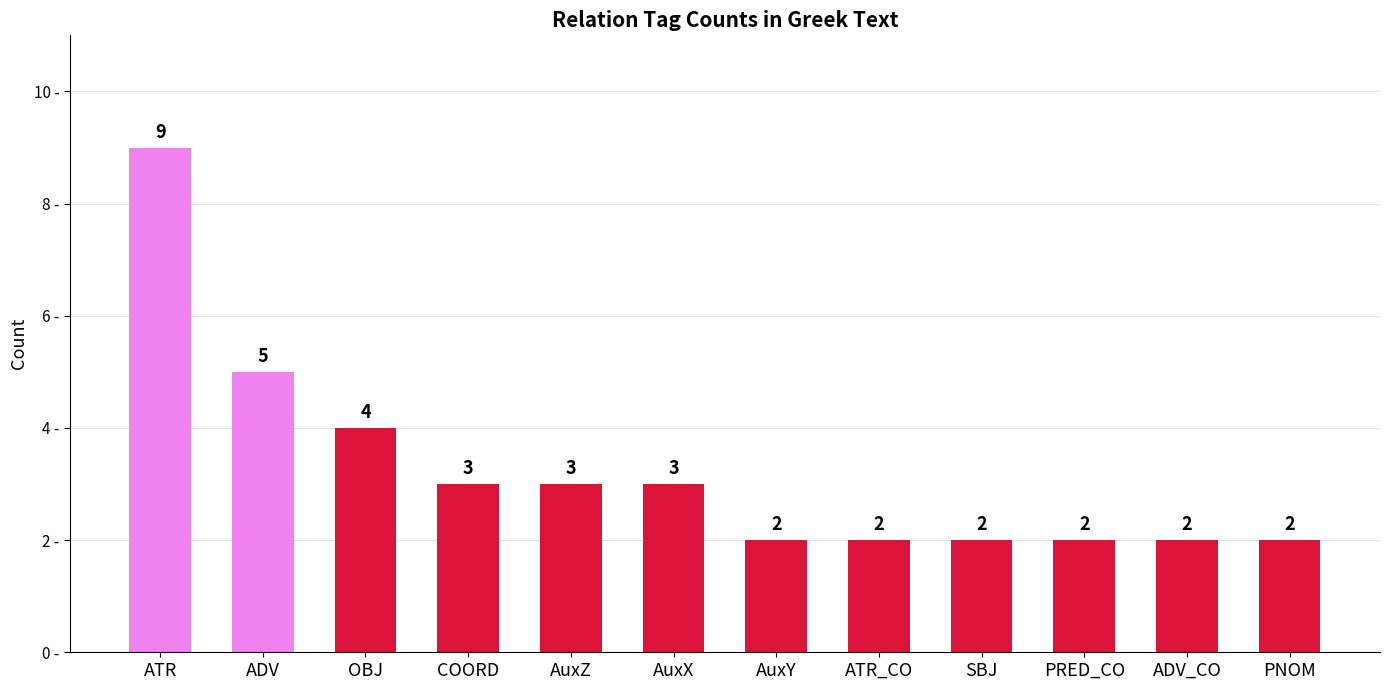

Which has a higher value, SBJ or COORD?

COORD